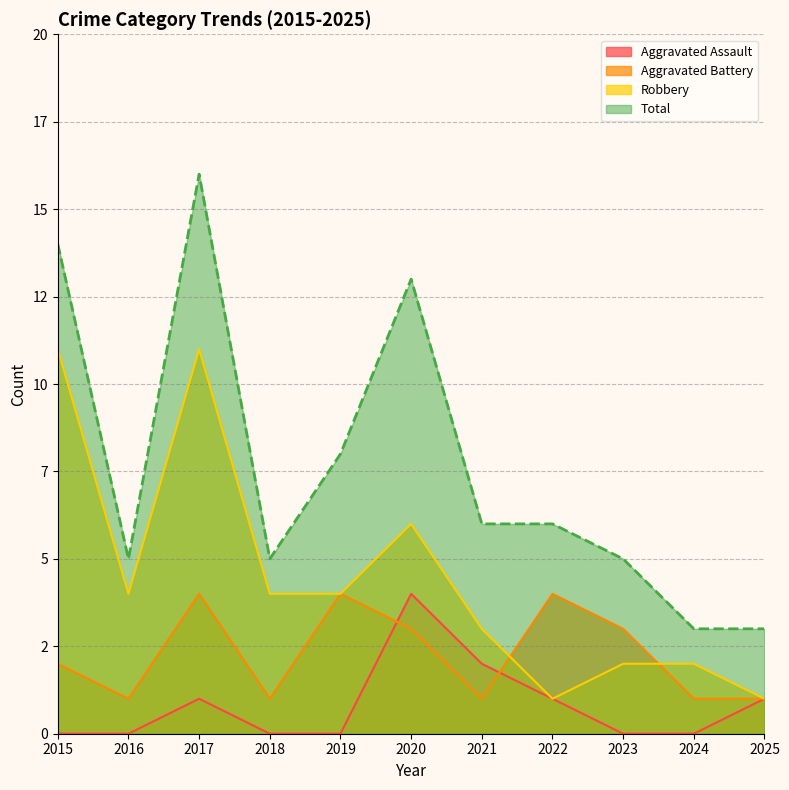

What is the approximate value of Total at 2021, to the nearest 5?

5